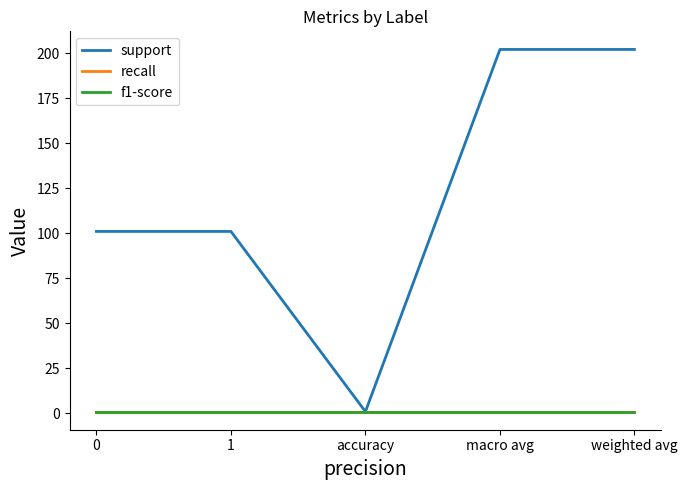

Which series has the largest range (max minus min)?

support